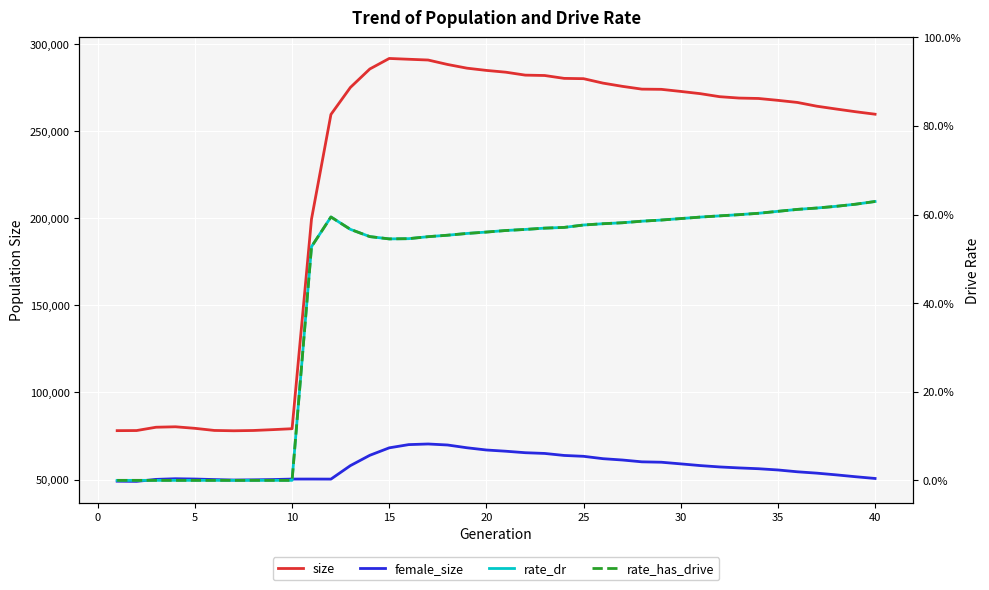

True or false: rate_has_drive and size intersect in this chart.

False